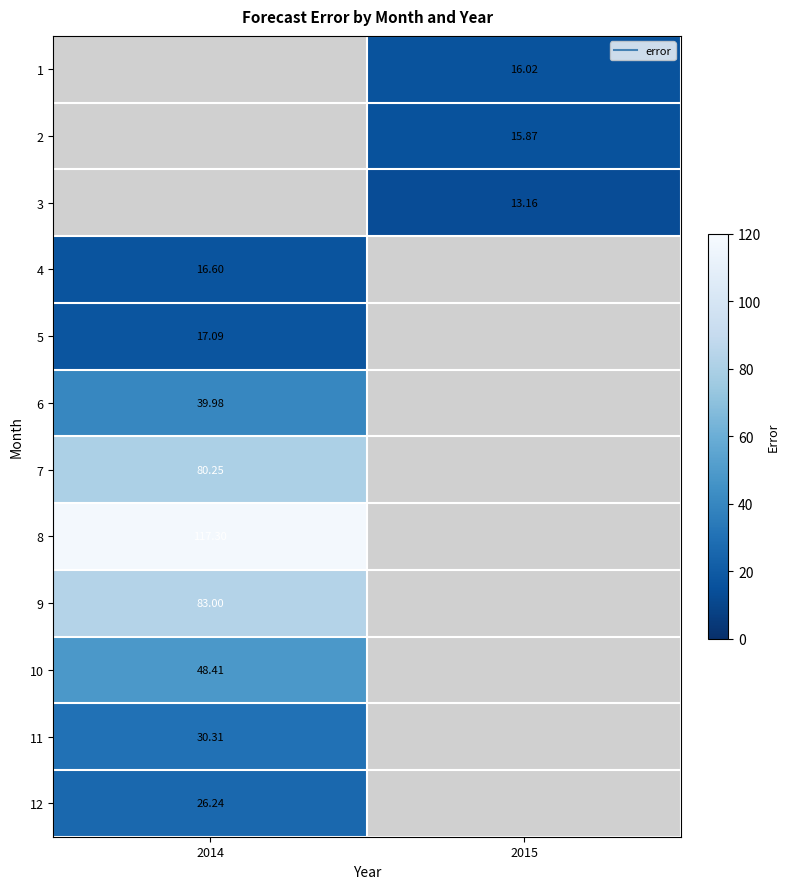

At which category does the chart reach its peak across all series?

2014